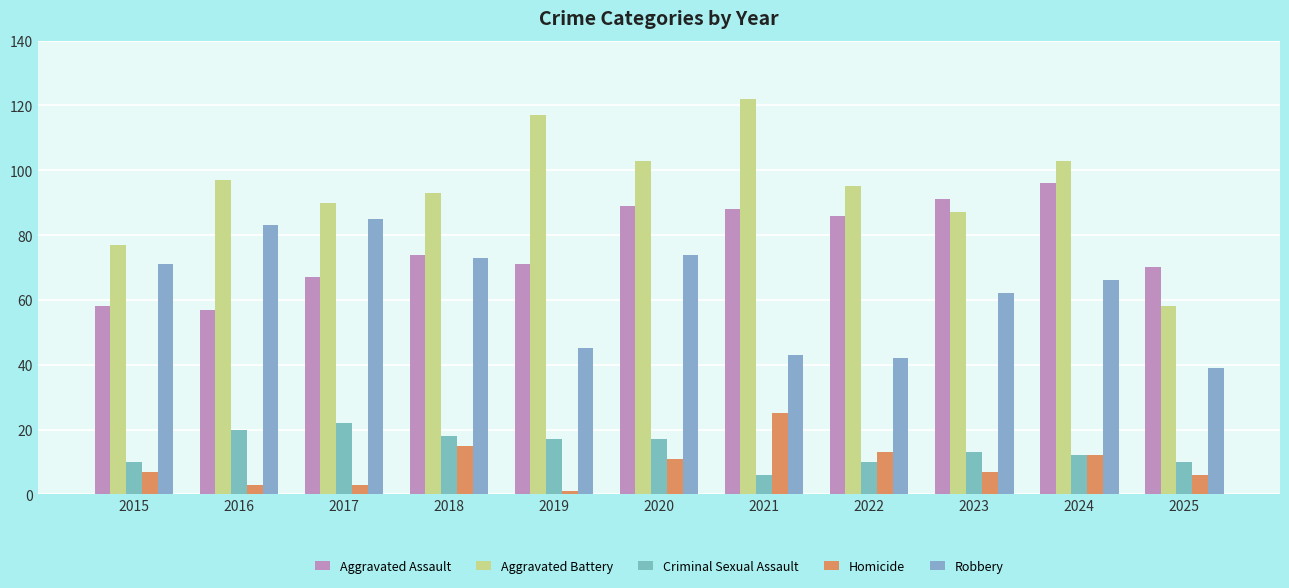

What are all the series names shown in the legend?

Aggravated Assault, Aggravated Battery, Criminal Sexual Assault, Homicide, Robbery